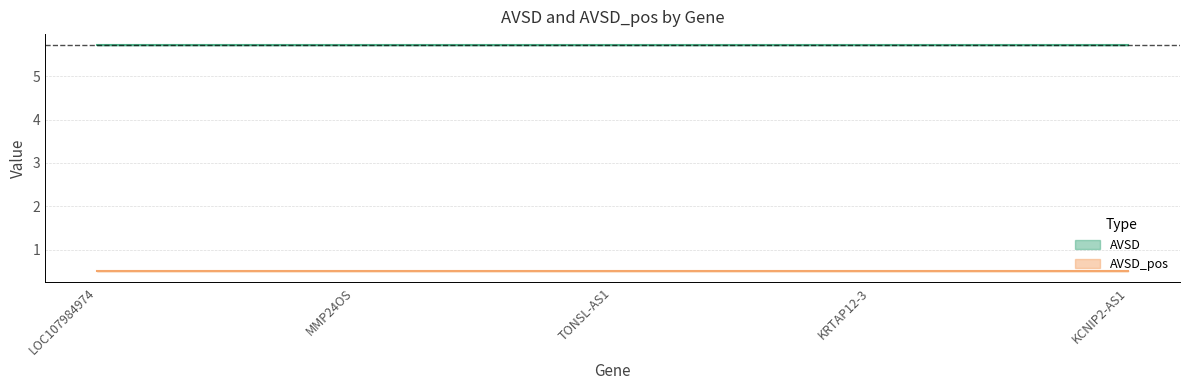

What is the maximum value shown in the chart?

5.7